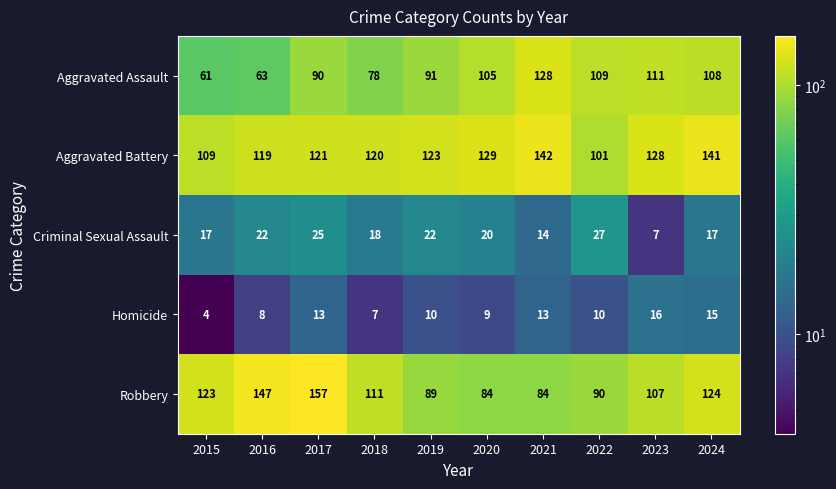

Where is Aggravated Battery nearest to the value 121?

2017